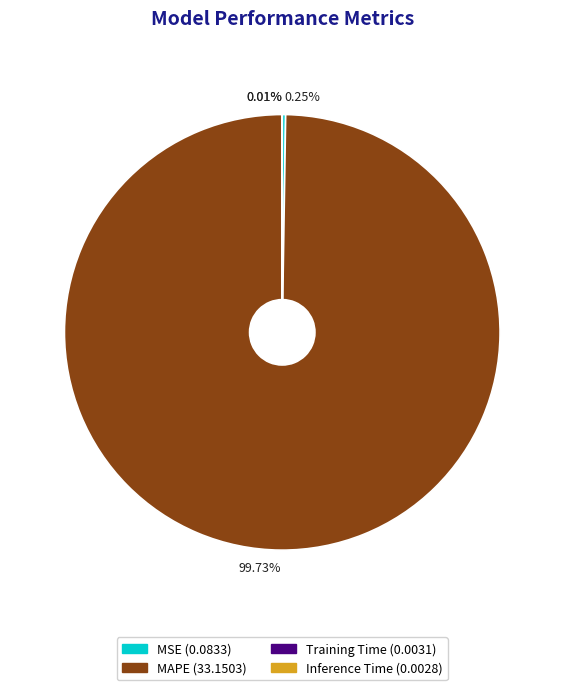

Is there a majority slice in this chart?

Yes